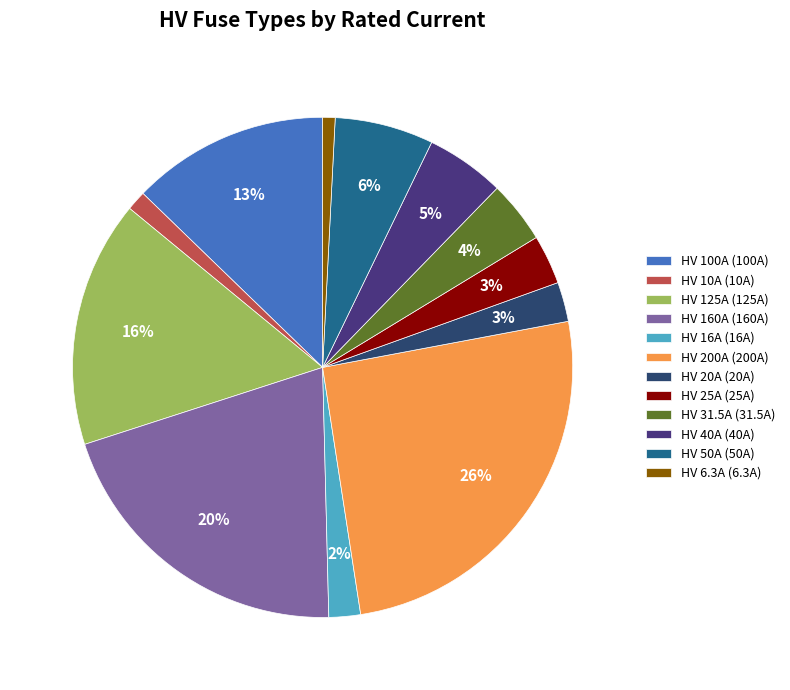

To the nearest percent, what portion does HV 200A (200A) represent?

26%